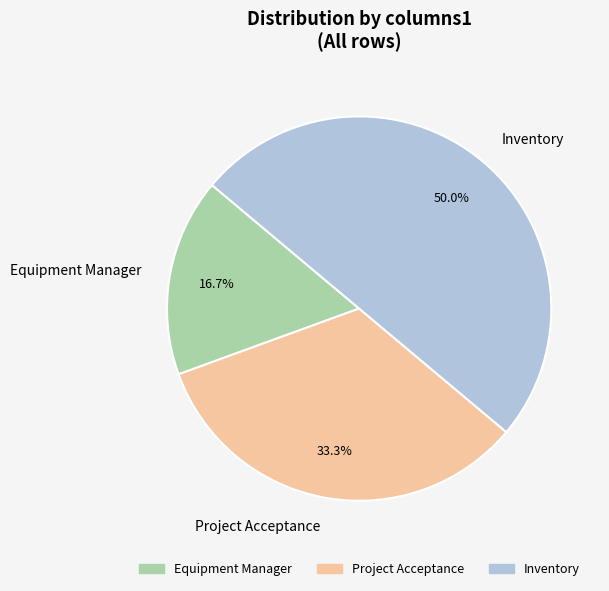

Which slice is the smallest?

Equipment Manager